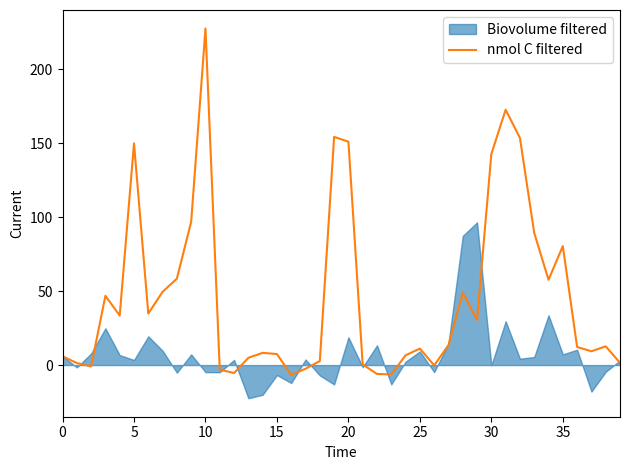

At which label does nmol C filtered reach its peak?

10